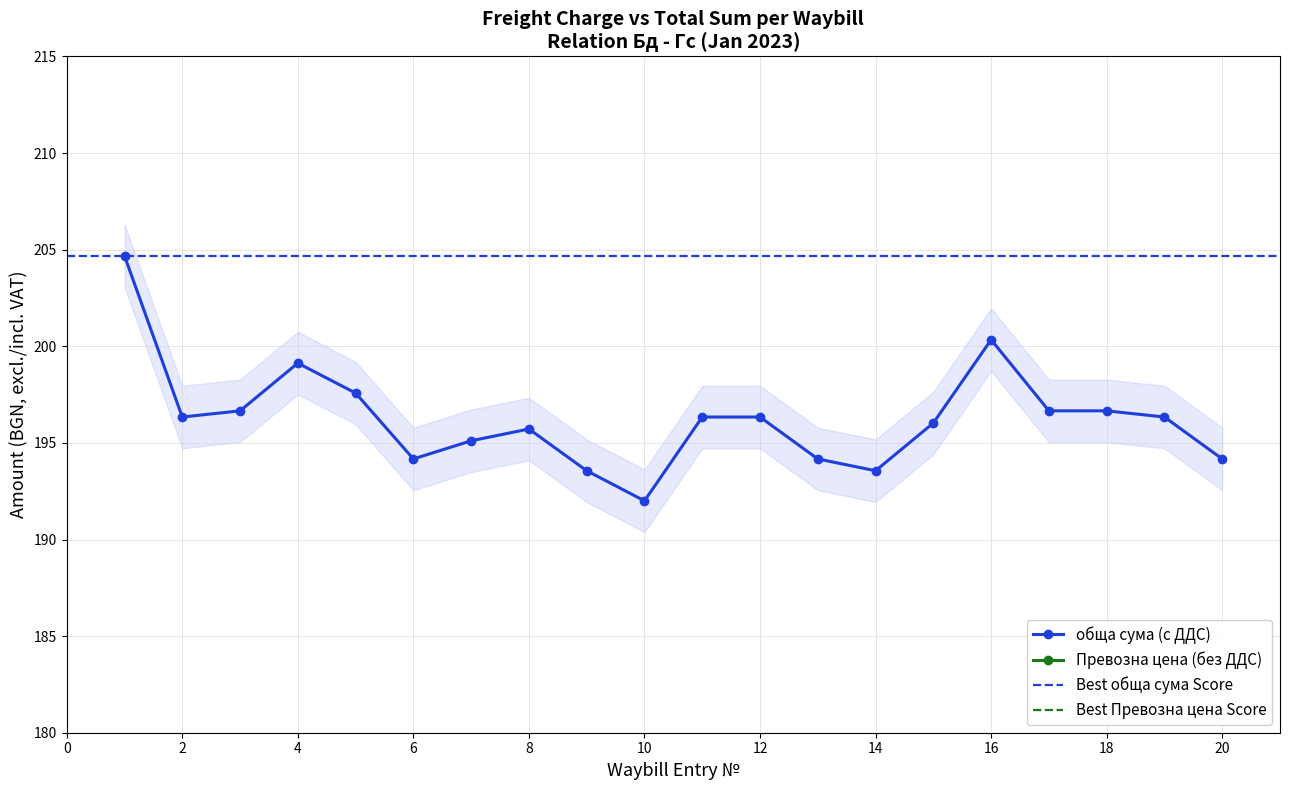

What are all the series names shown in the legend?

Превозна цена (без ДДС), обща сума (с ДДС)